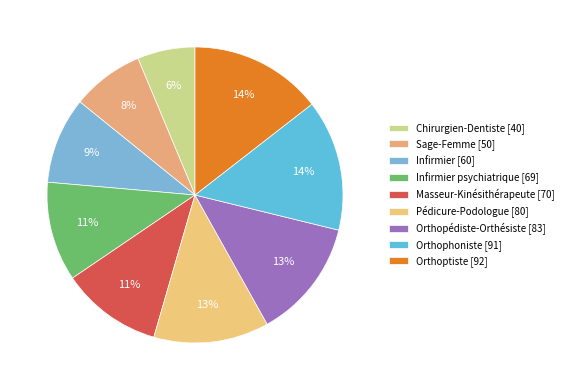

Count the number of slices in the pie.

9